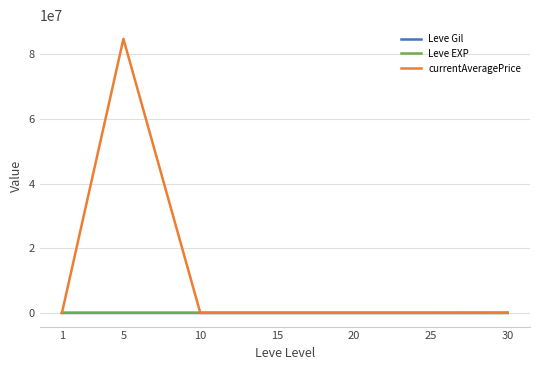

Which series has the widest spread of values?

currentAveragePrice